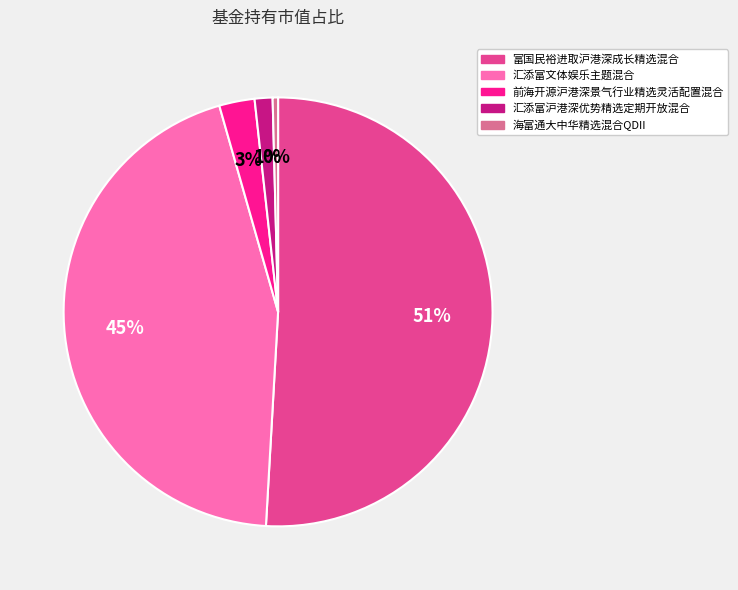

Count the number of slices in the pie.

5